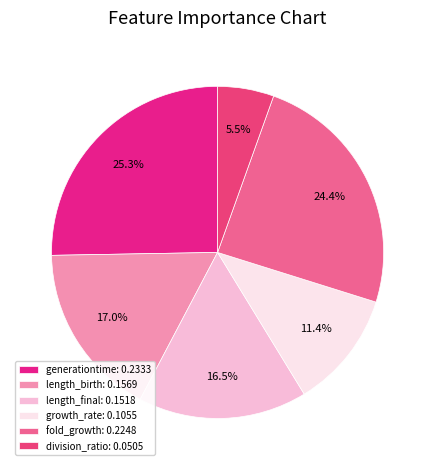

To the nearest percent, what portion does length_birth represent?

17%